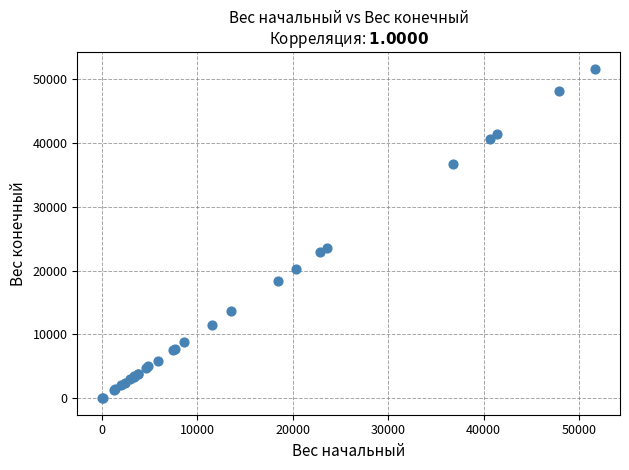

What Y value in the scatter plot is closest to 25846?

23507.5